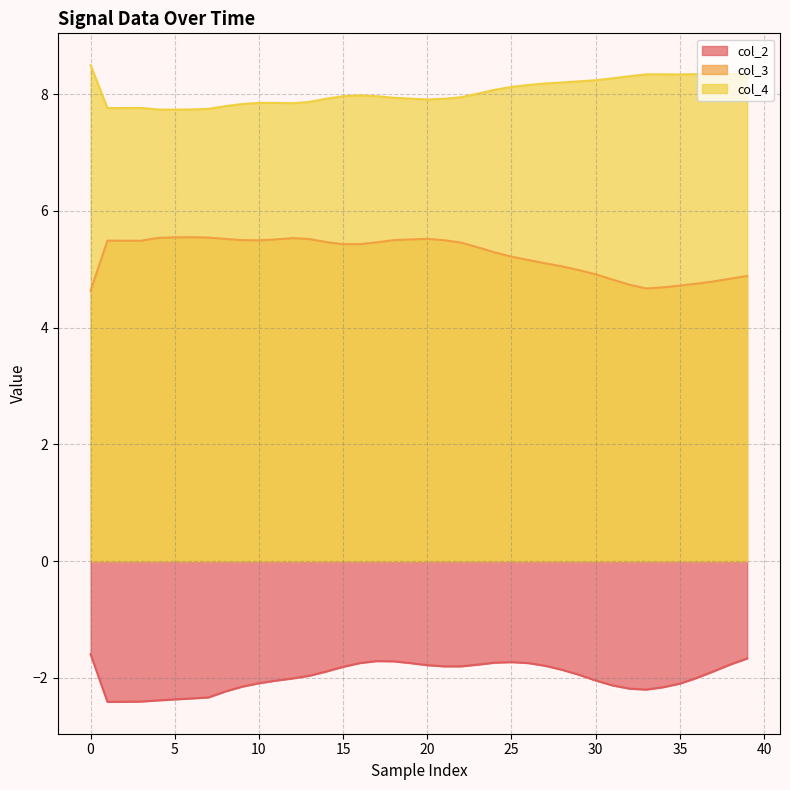

True or false: col_4 and col_3 cross at least once.

False